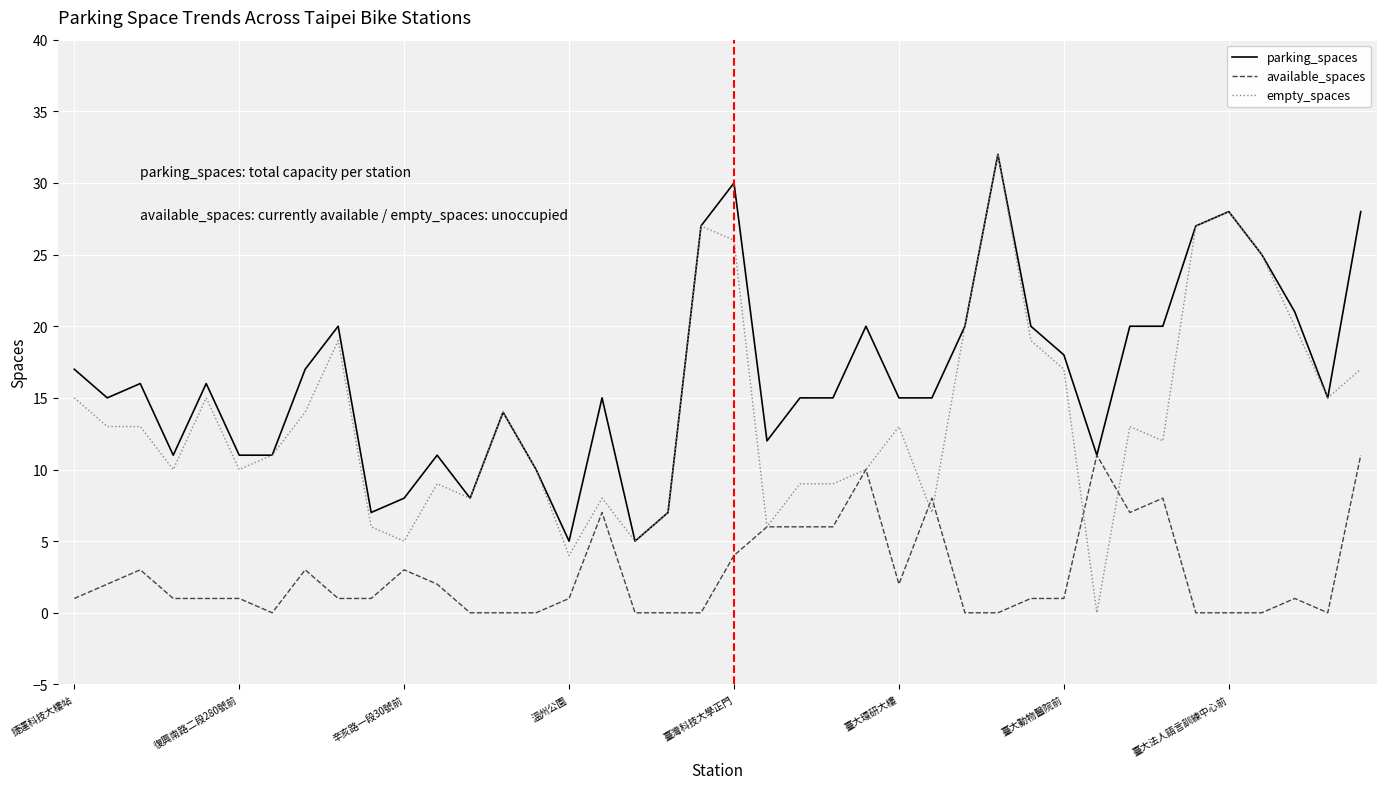

What is the average value of the available_spaces series?

3